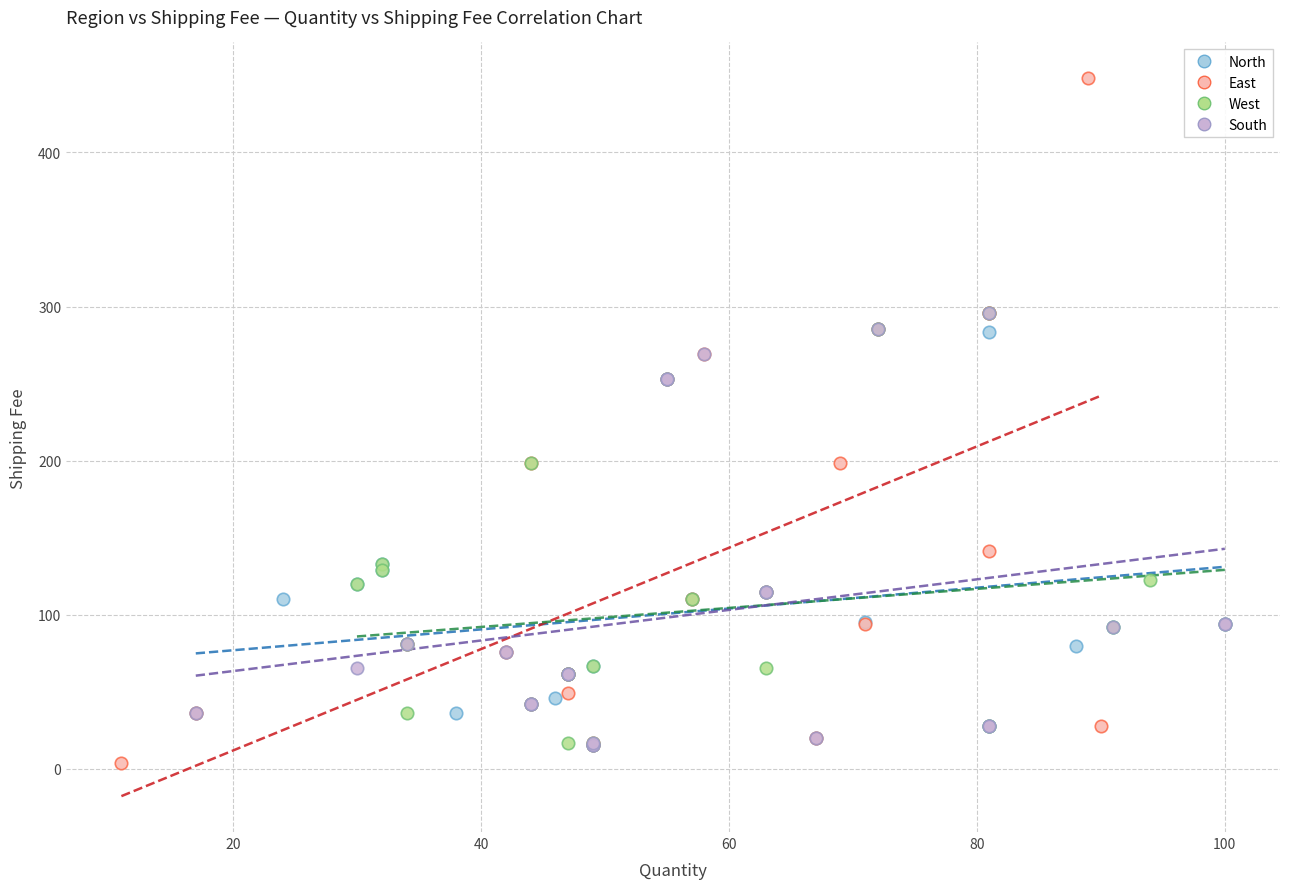

Which series reaches the minimum Y coordinate?

East